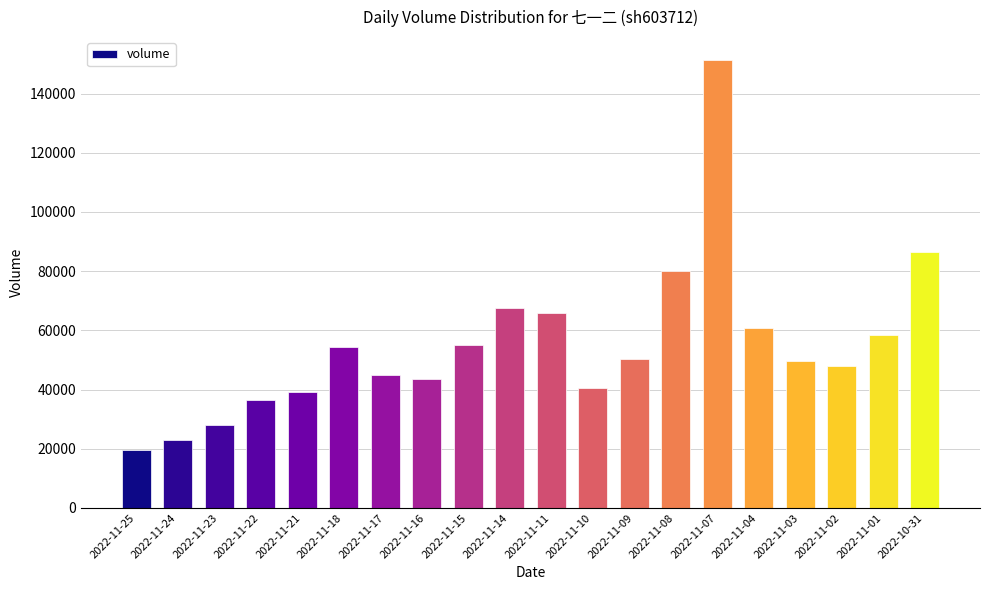

What is the approximate value at 2022-11-10?

40606